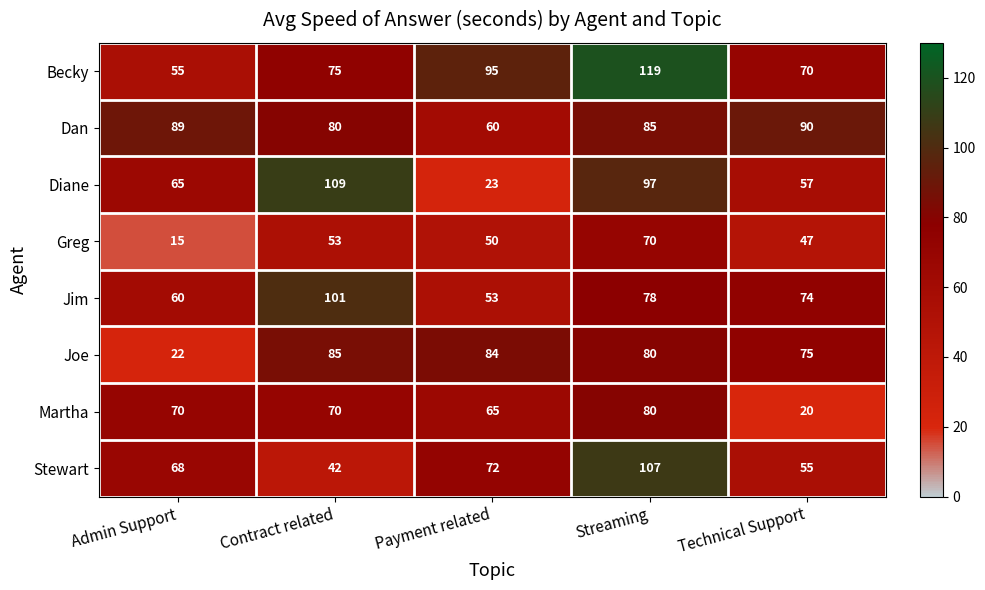

What is the average value of the Joe series?

69